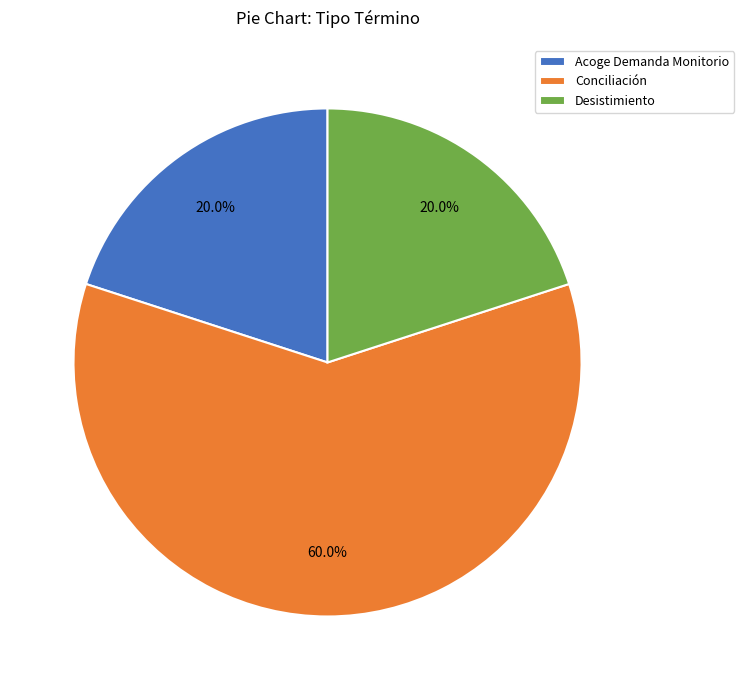

To the nearest percent, what is the difference between the largest and smallest slice percentages?

40%